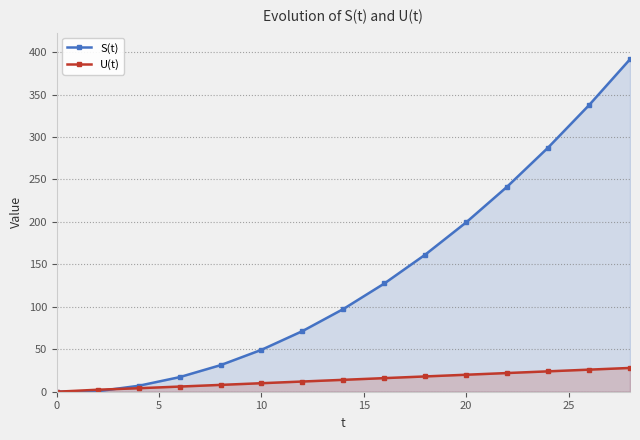

Which series has the widest spread of values?

S(t)